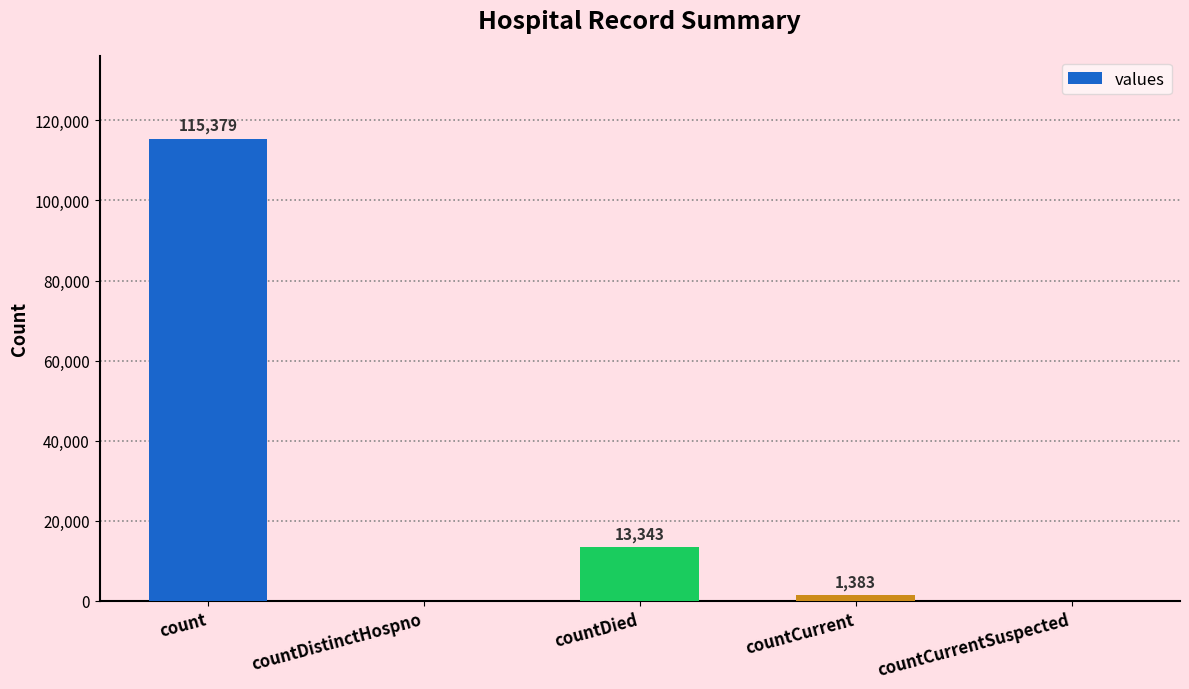

How many positive values are there?

3